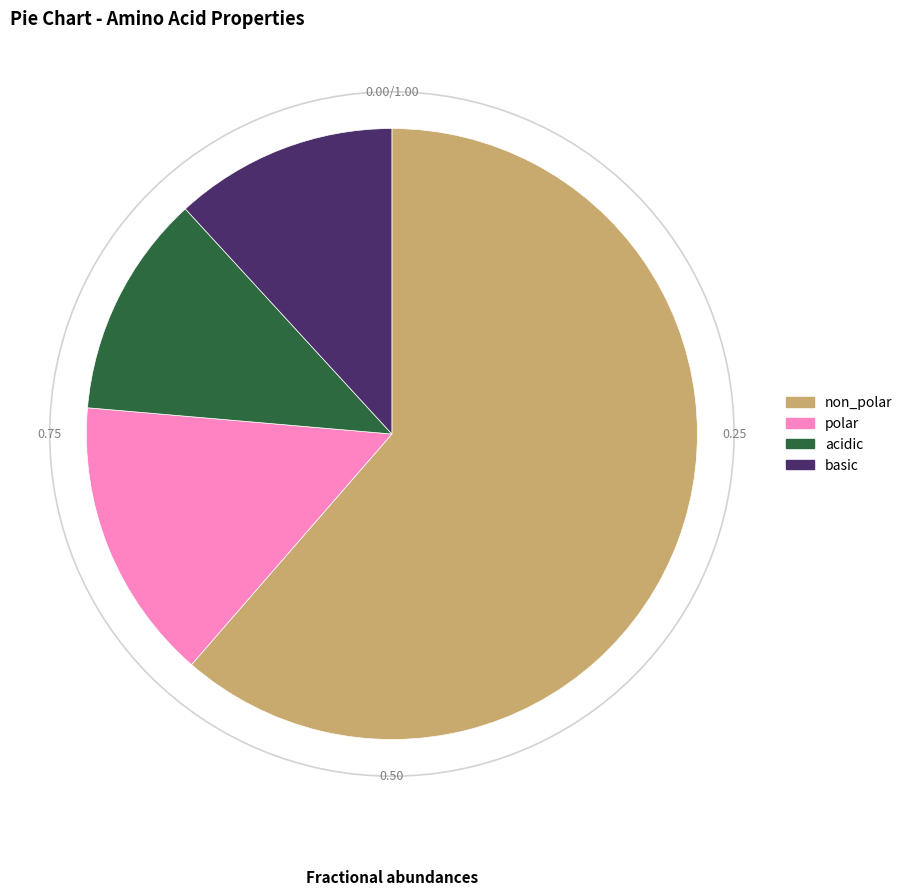

Does any single category account for the majority?

Yes